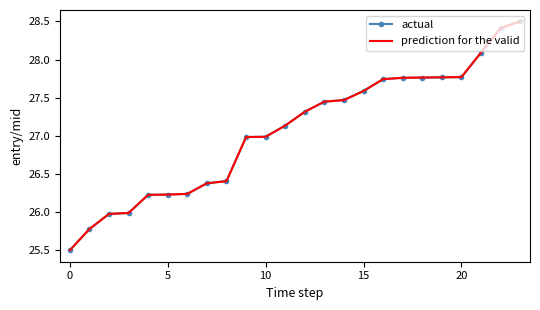

What is the minimum value for prediction for the valid?

25.5